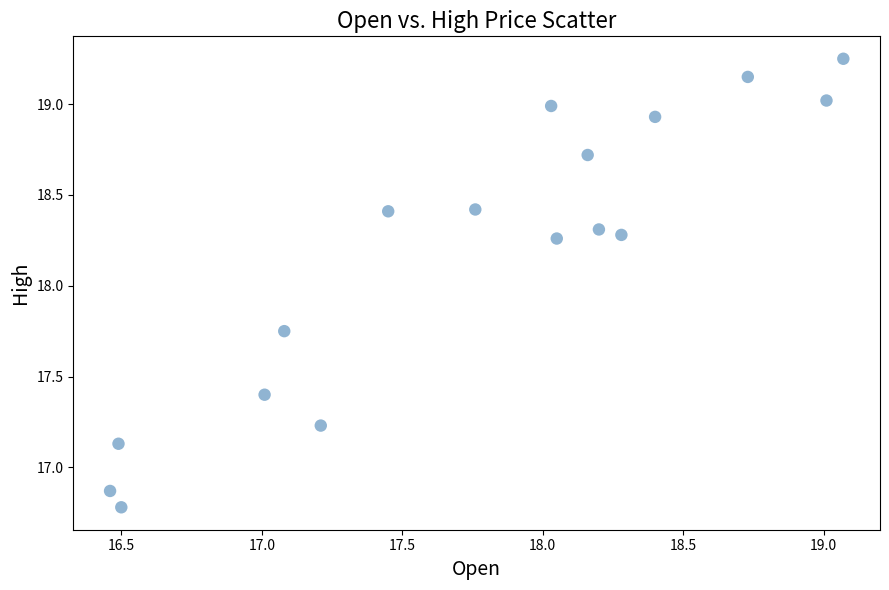

What is the range of X values (max minus min)?

2.6